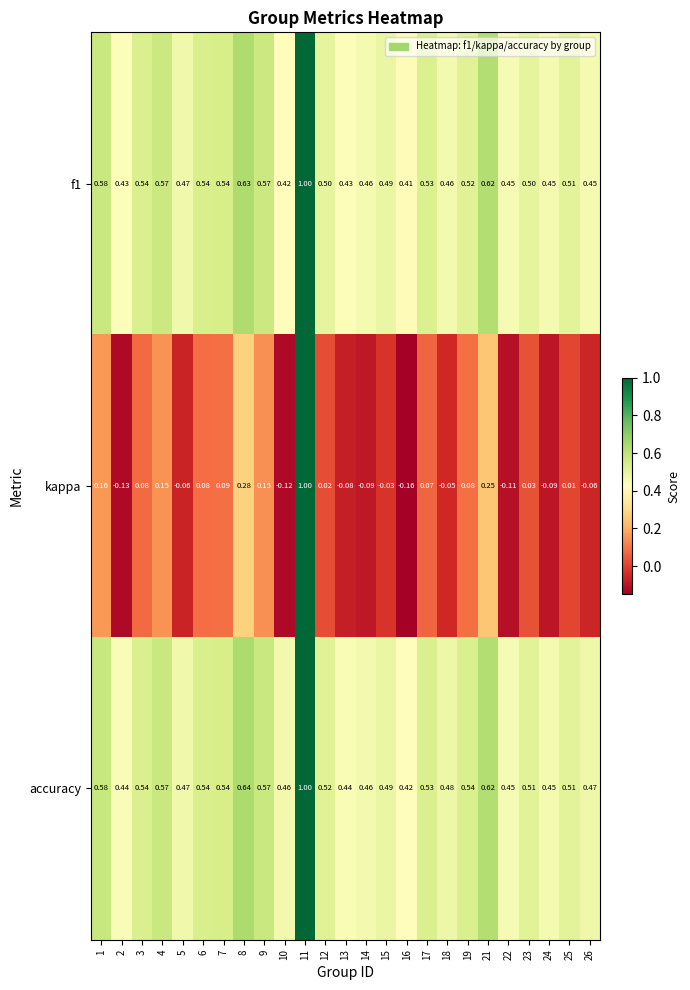

At which category does the chart reach its minimum across all series?

16